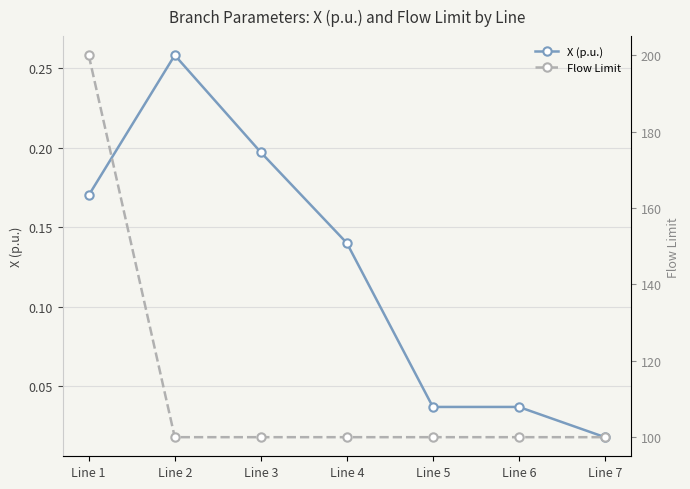

How many lines are shown in the chart?

2